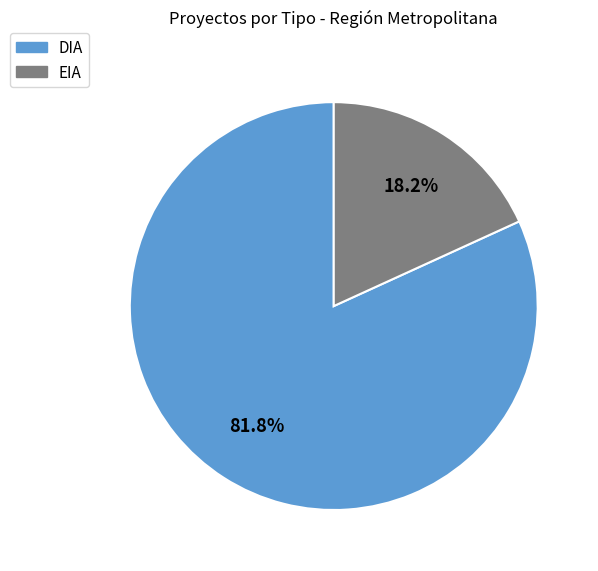

How many segments does this pie chart have?

2